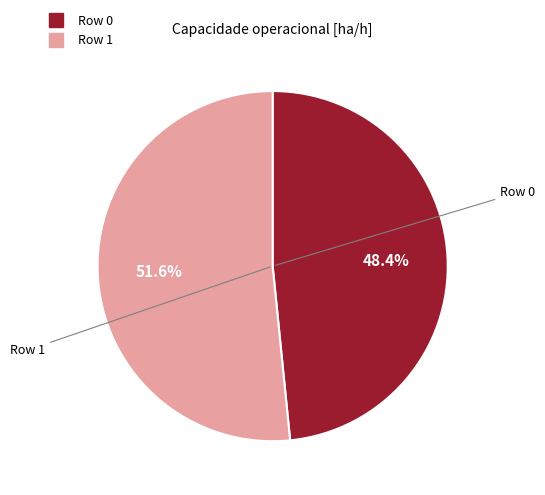

Is it true that Row 0 is 48% of the pie?

True